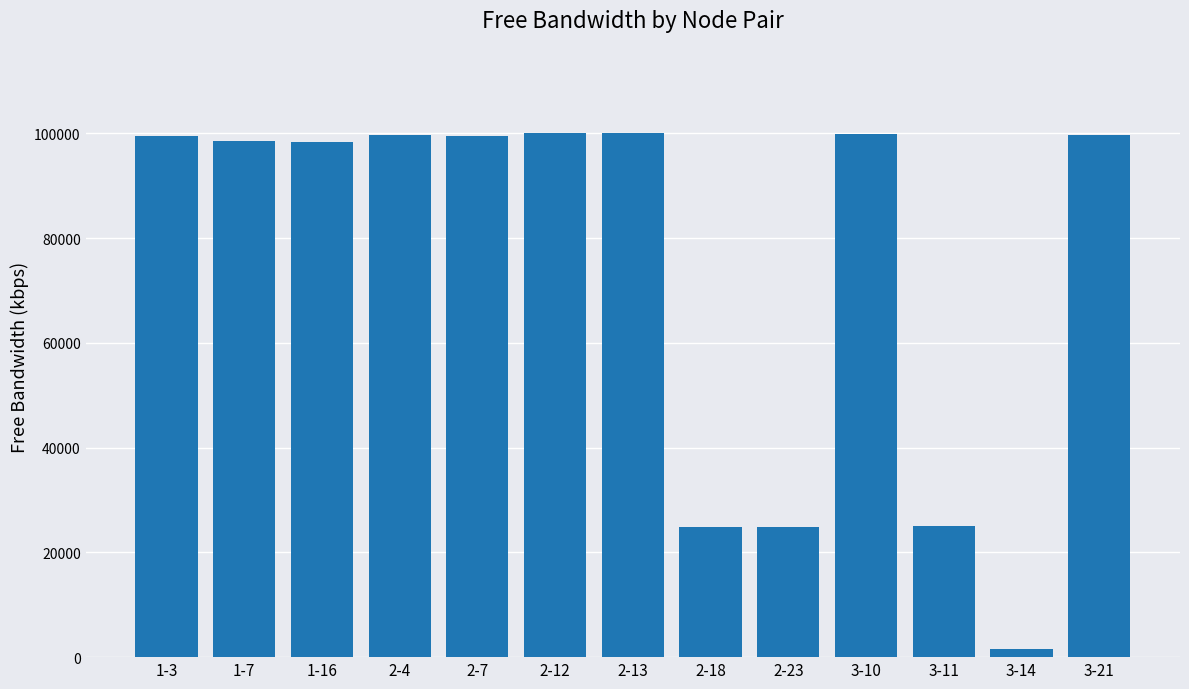

What is the label of the 12th bar from the left?

3-14